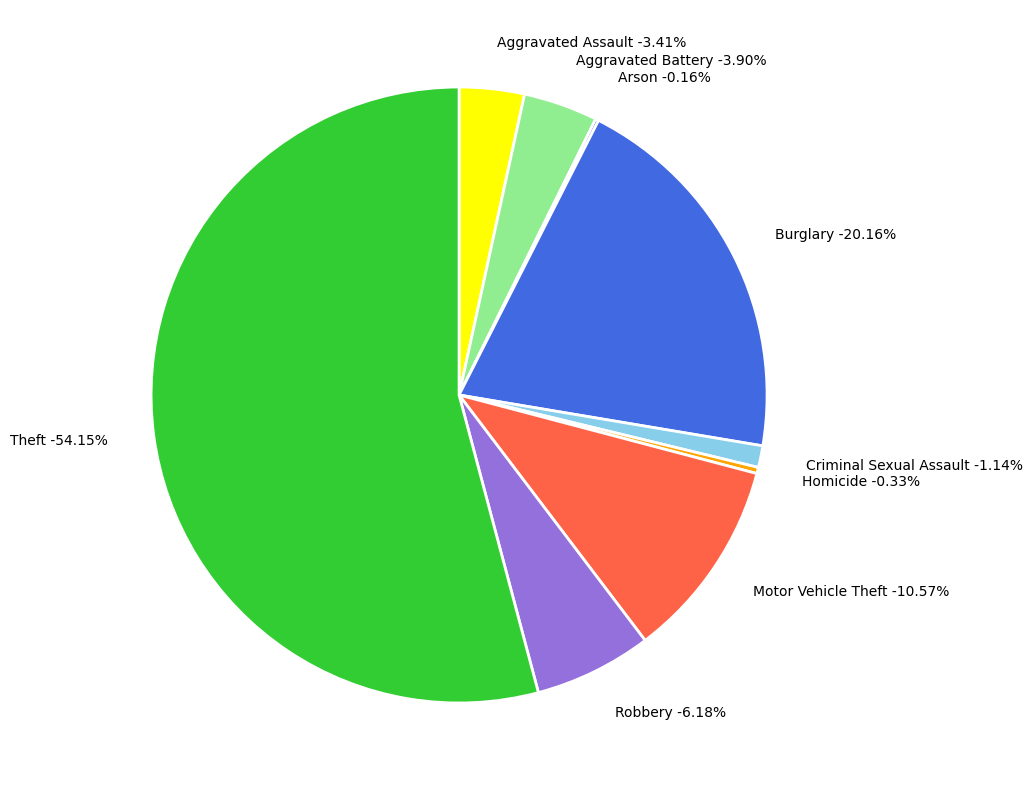

Rank the categories by value from highest to lowest.

Theft, Burglary, Motor Vehicle Theft, Robbery, Aggravated Battery, Aggravated Assault, Criminal Sexual Assault, Homicide, Arson